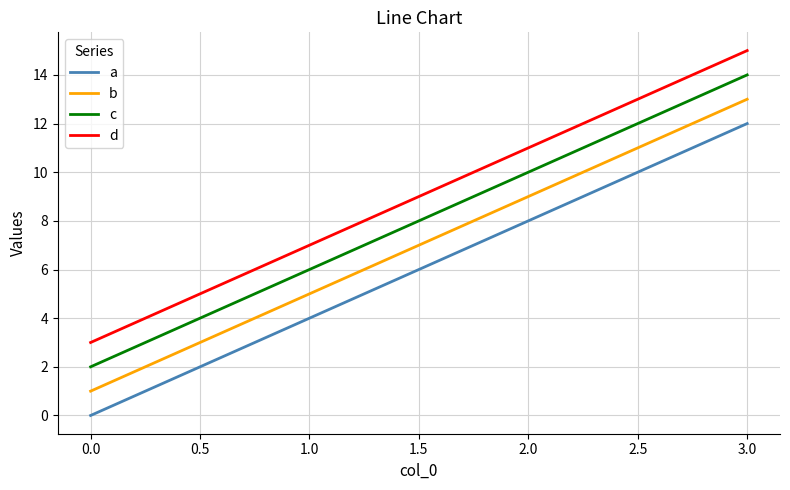

Reading right to left, transcribe all the data shown in this chart.

a: 12	8	4	0
b: 13	9	5	1
c: 14	10	6	2
d: 15	11	7	3